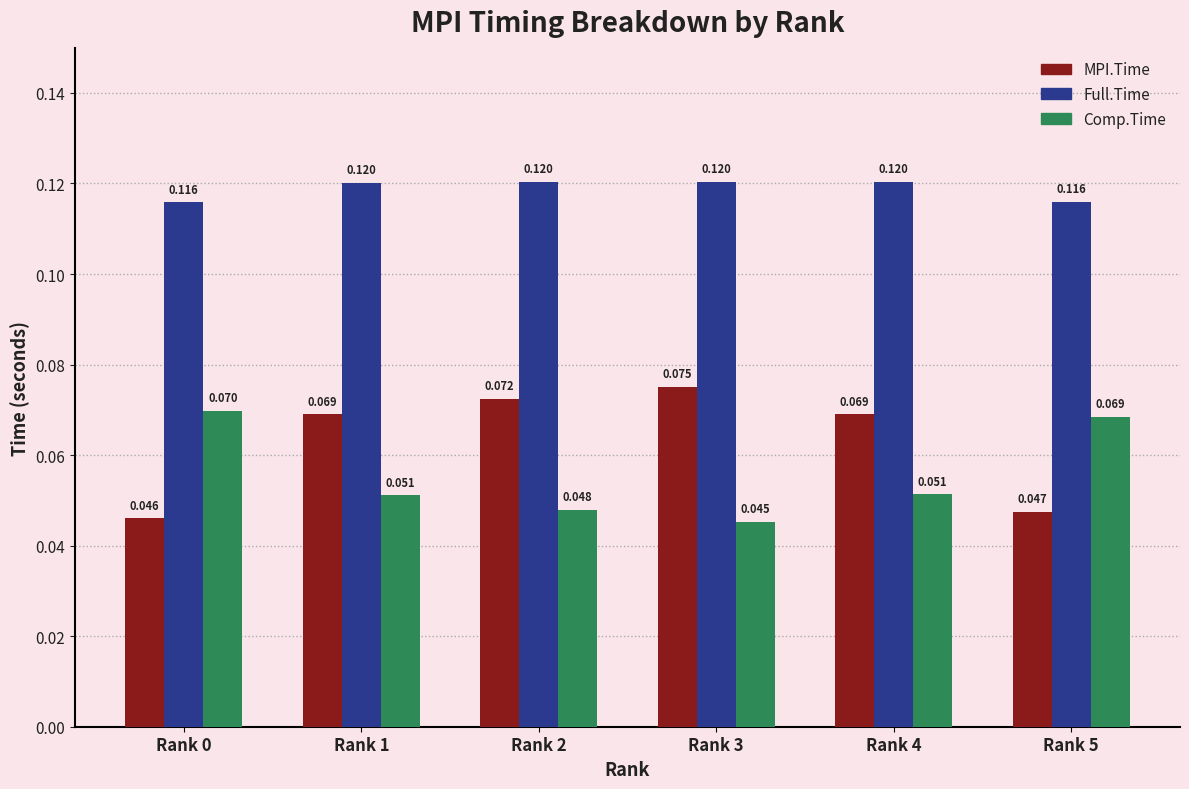

At Rank 1, list the series in order from largest to smallest.

Full.Time, MPI.Time, Comp.Time